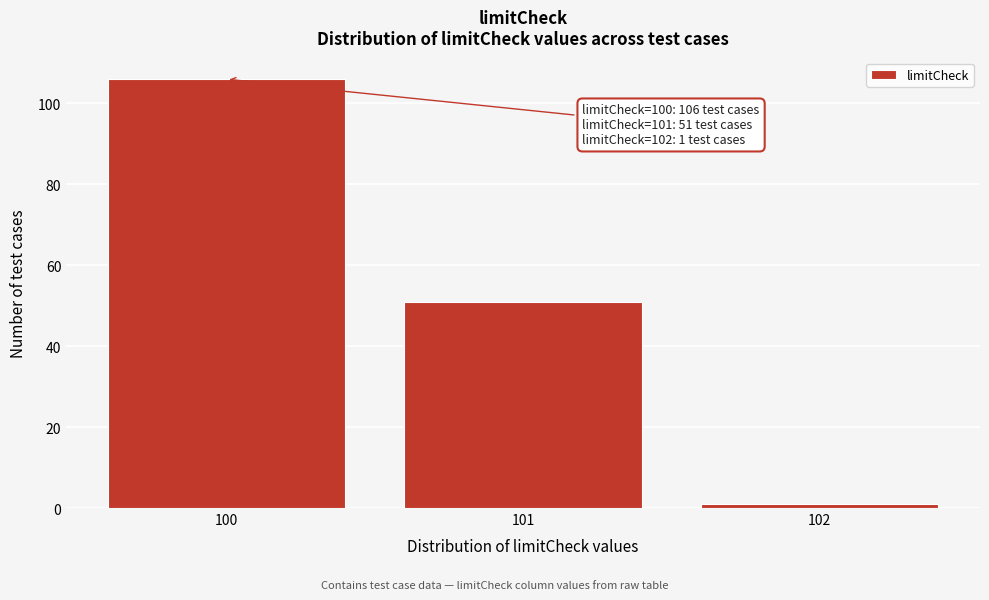

Which range on the x-axis has the tallest bar?

99.5 to 100.5